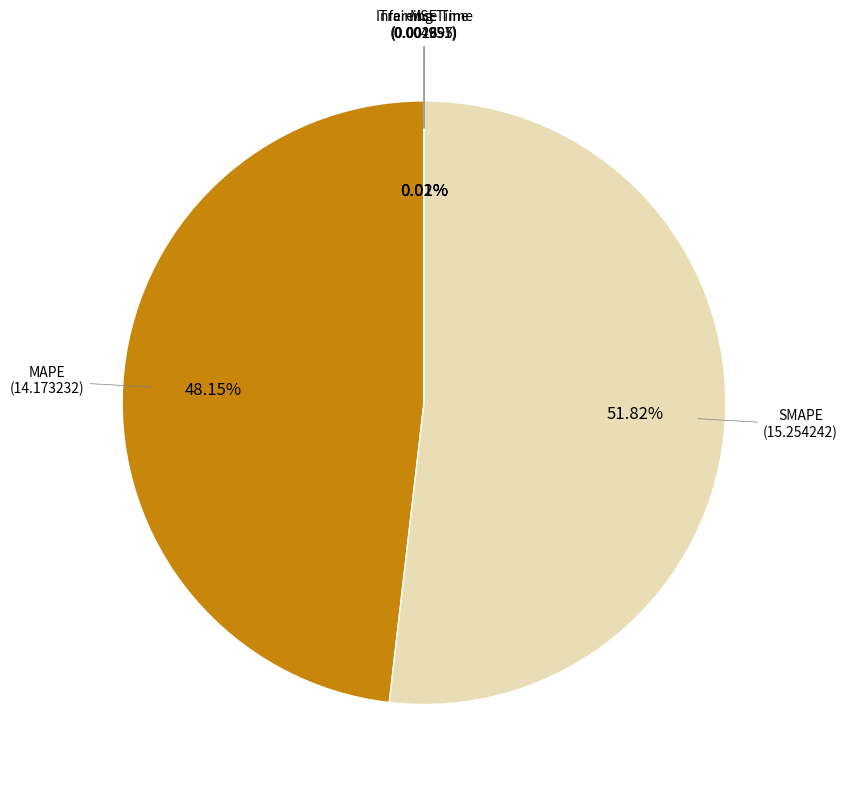

Is there a majority slice in this chart?

Yes